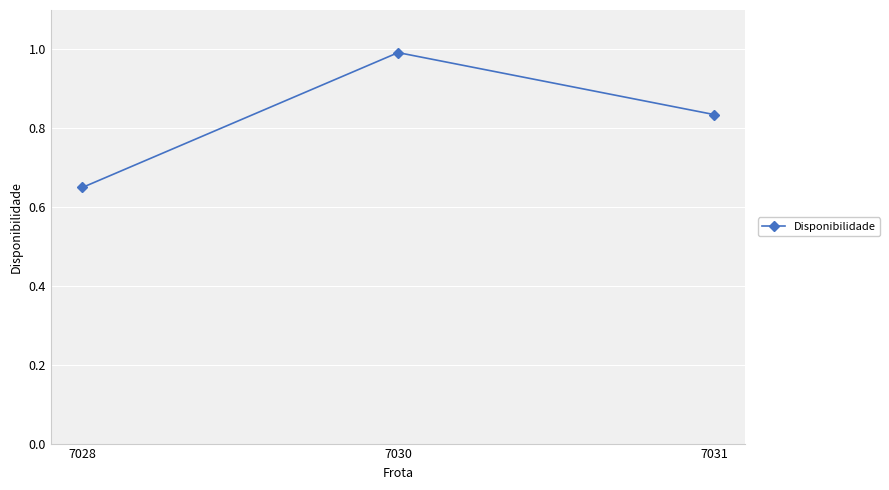

List the labels in order of value, largest first.

7030, 7031, 7028